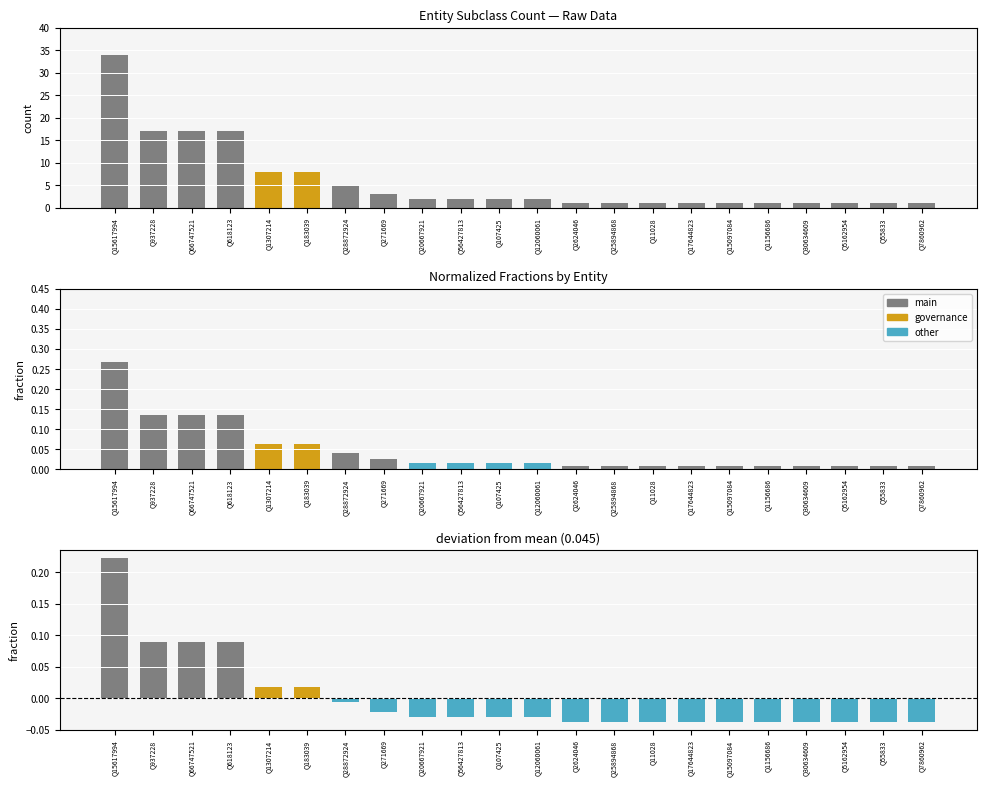

Reading left to right, transcribe all the data shown in this chart.

count: 34.0	17.0	17.0	17.0	8.0	8.0	5.0	3.0	2.0	2.0	2.0	2.0	1.0	1.0	1.0	1.0	1.0	1.0	1.0	1.0	1.0	1.0
fraction: 0.3	0.1	0.1	0.1	0.1	0.1	0.0	0.0	0.0	0.0	0.0	0.0	0.0	0.0	0.0	0.0	0.0	0.0	0.0	0.0	0.0	0.0
deviation: 0.2	0.1	0.1	0.1	0.0	0.0	-0.0	-0.0	-0.0	-0.0	-0.0	-0.0	-0.0	-0.0	-0.0	-0.0	-0.0	-0.0	-0.0	-0.0	-0.0	-0.0